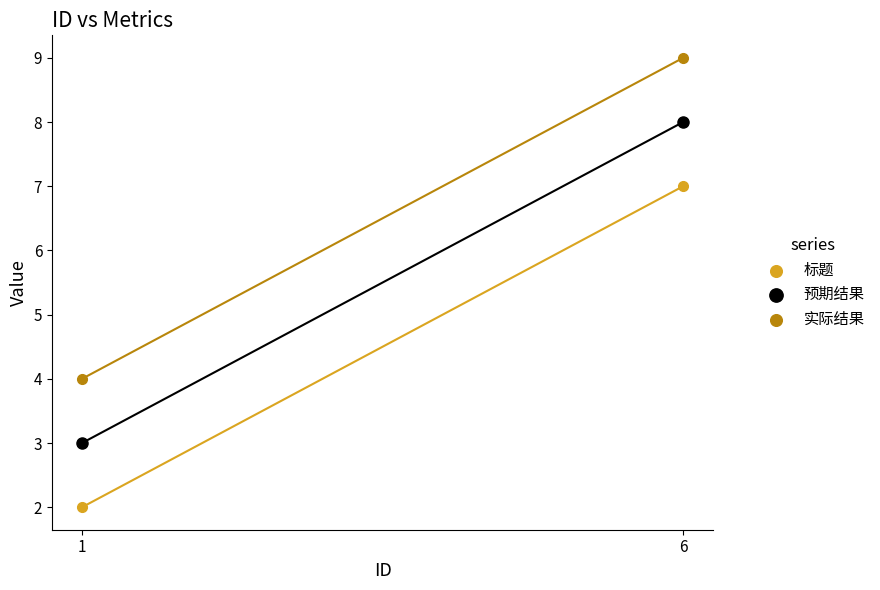

In the 实际结果 series, what Y value is closest to 6?

4